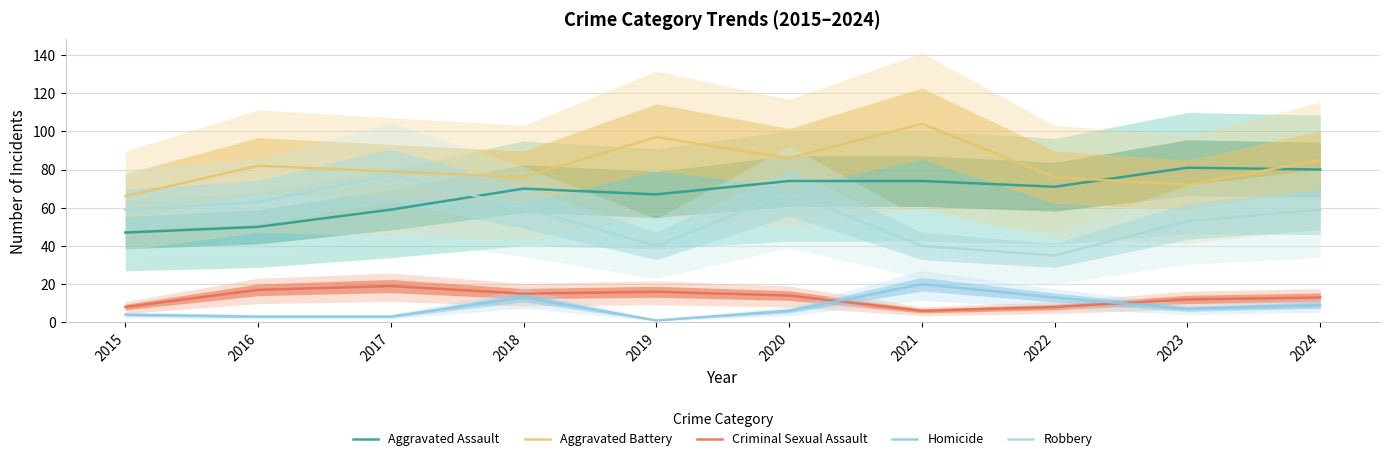

Which series ends up on top after the final intersection of Robbery and Aggravated Assault?

Aggravated Assault